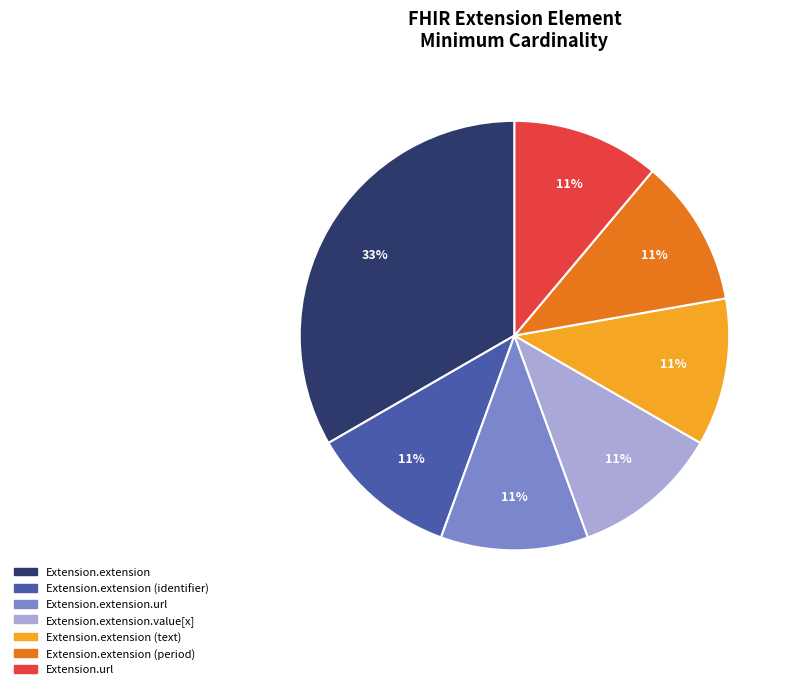

To the nearest percent, what is the difference between the largest and smallest slice percentages?

22%